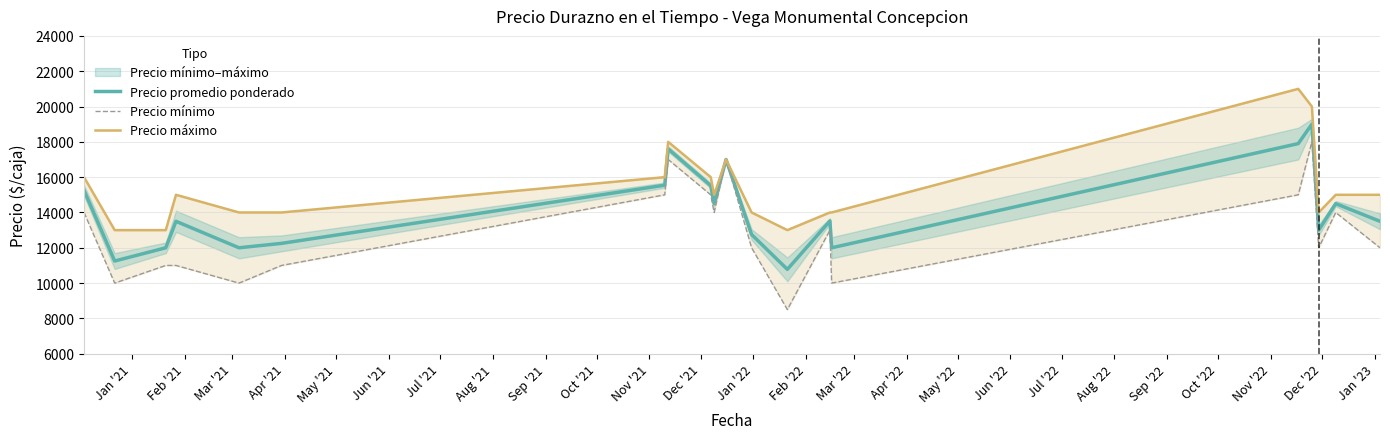

True or false: Precio máximo and Precio mínimo intersect in this chart.

False